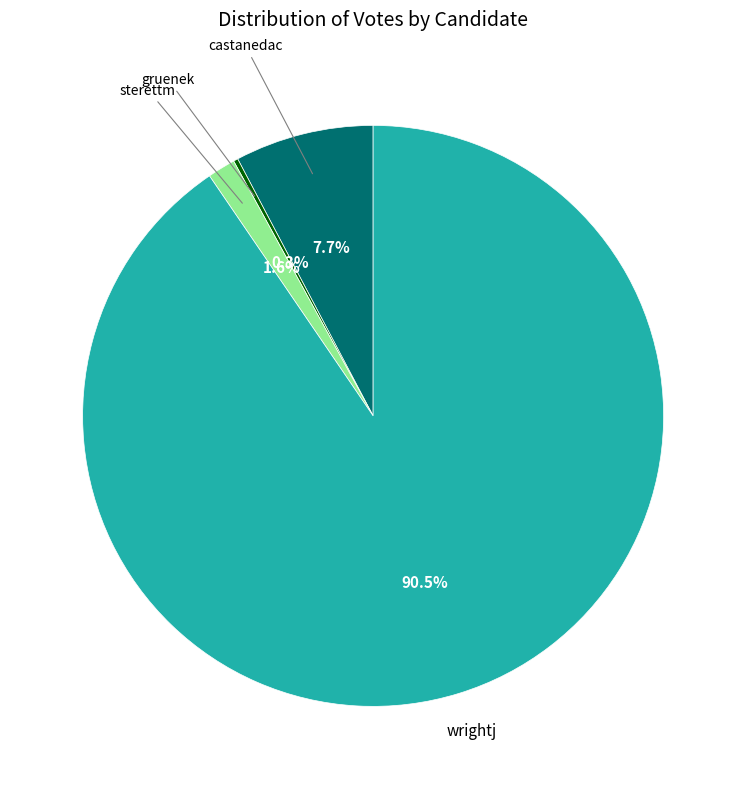

Which category has the biggest portion of the pie?

wrightj